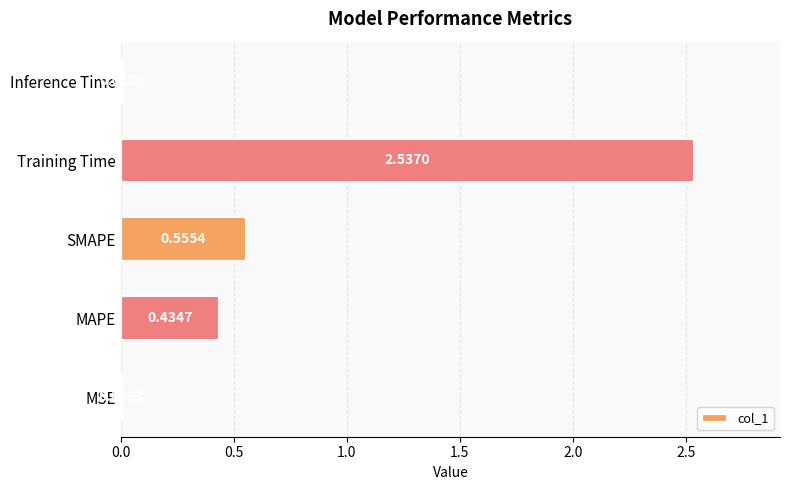

At which label is the value closest to 1?

SMAPE